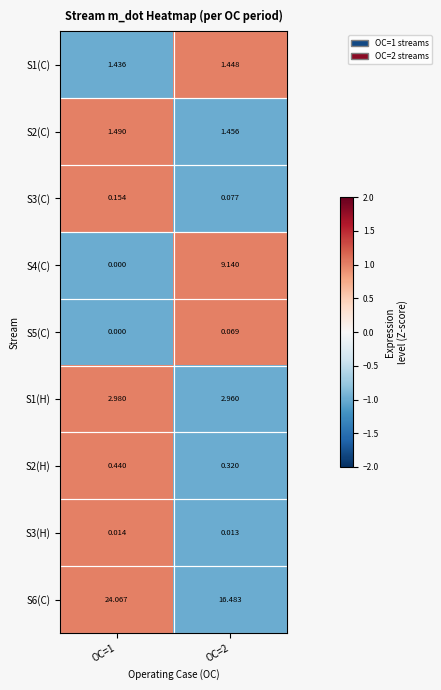

Count the number of data series in this chart.

9